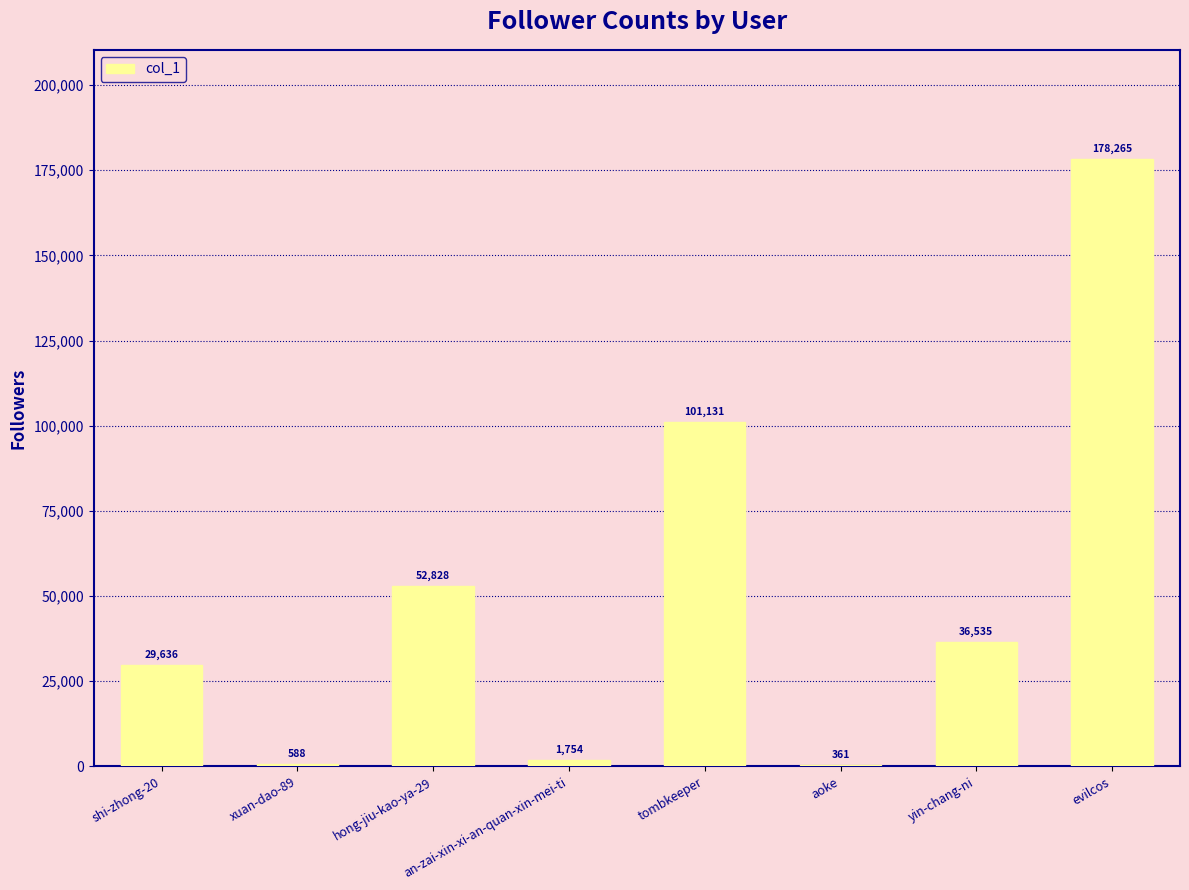

What is the sum of all values?

401098